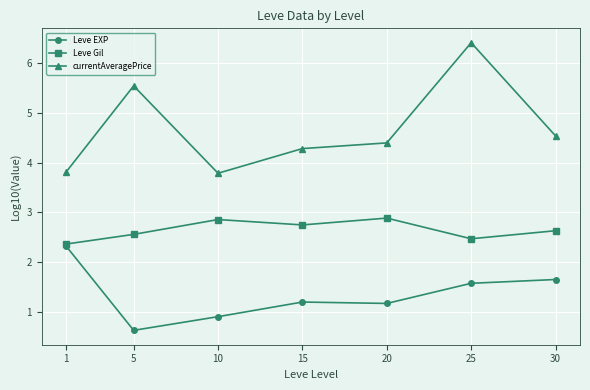

What is the value of the Leve EXP point at the 7th from the left?

1.7